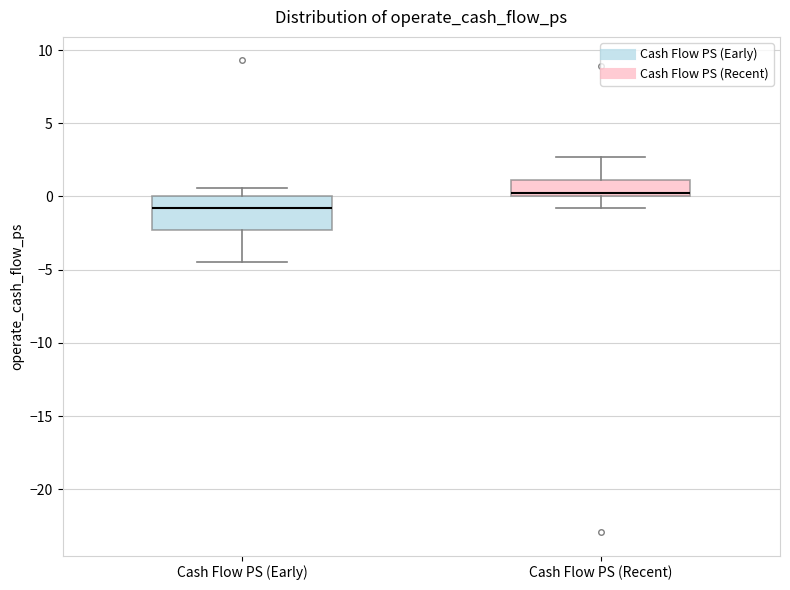

Reading left to right, read every box against the y-axis: the position of its median line, the range the box covers, and the ends of its whiskers. The values are not printed on the chart, so give them approximately, as read against the axis.

Cash Flow PS (Early): median -1.0, box -2.5 to 0.0, whiskers -4.5 to 0.5
Cash Flow PS (Recent): median 0.5, box 0.0 to 1.0, whiskers -1.0 to 2.5